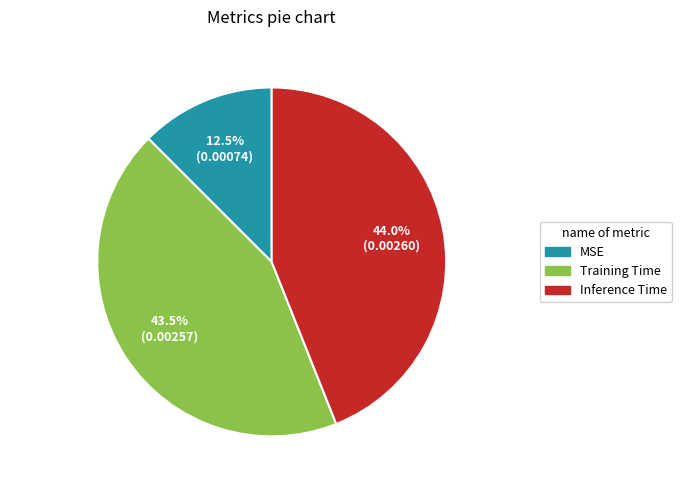

Is there any slice that represents more than half of the pie?

No